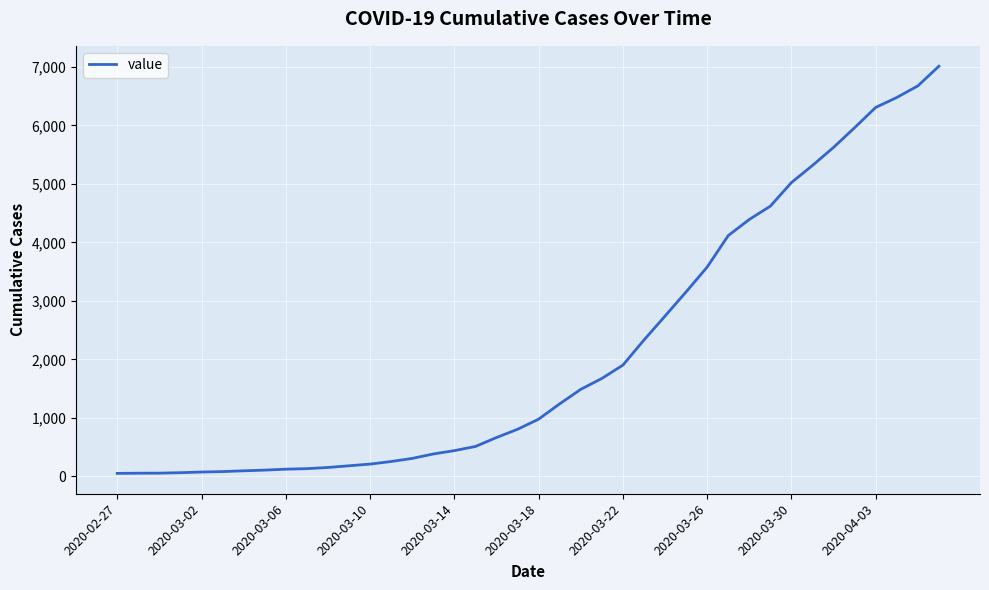

What is the maximum value shown in the chart?

7013